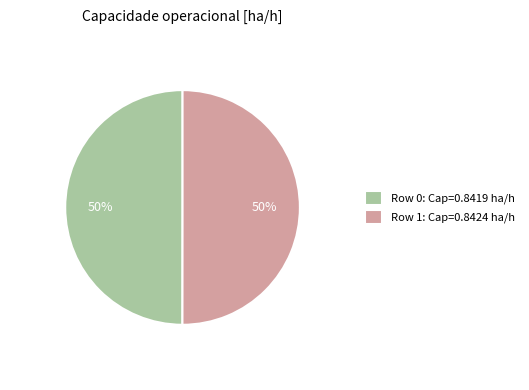

What percentage is the Row 1: Cap=0.8424 ha/h slice, to the nearest percent?

50%